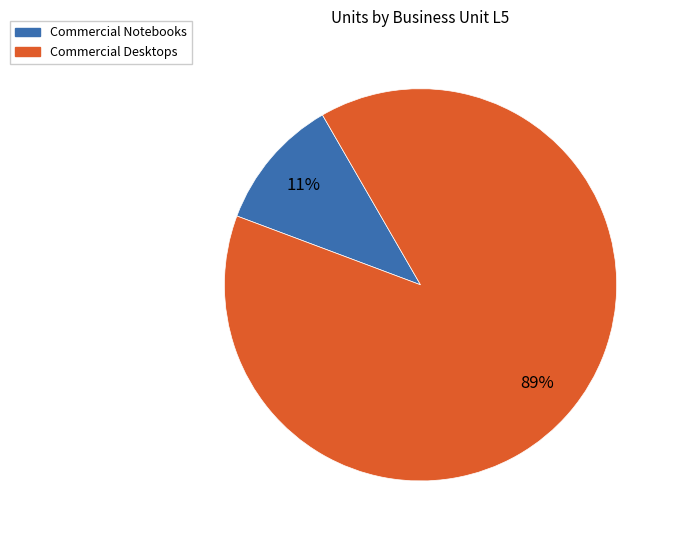

Is there a majority slice in this chart?

Yes